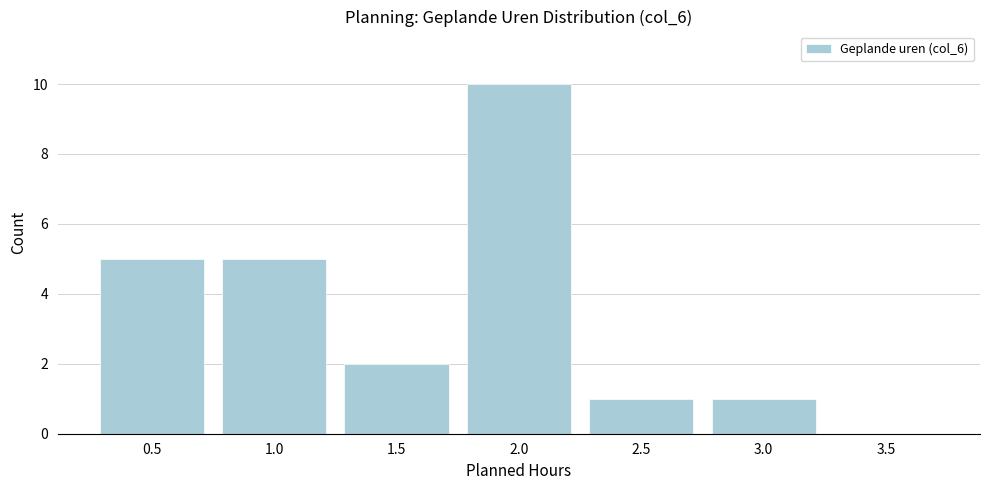

Reading right to left, extract all data points from this chart.

3.5=0	3.0=1	2.5=1	2.0=10	1.5=2	1.0=5	0.5=5